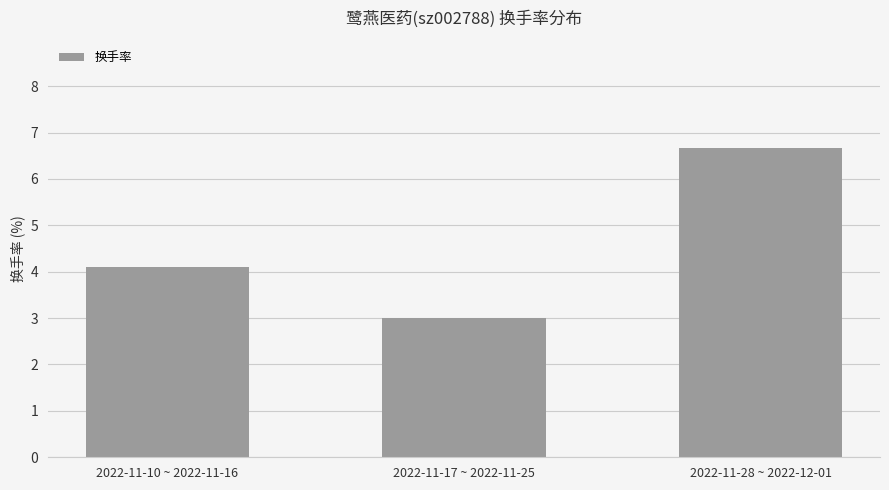

Is it true that the value at 2022-11-17 ~ 2022-11-25 is 1.2?

False